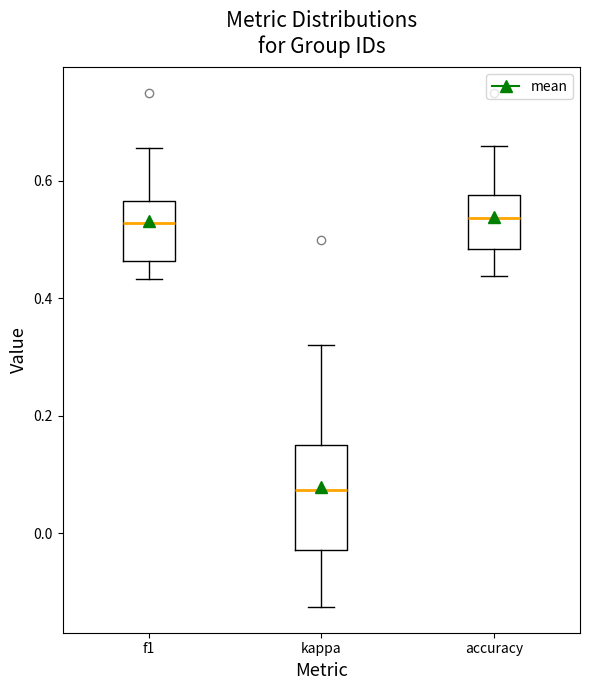

Which box is the tallest, from its lower edge to its upper edge?

kappa